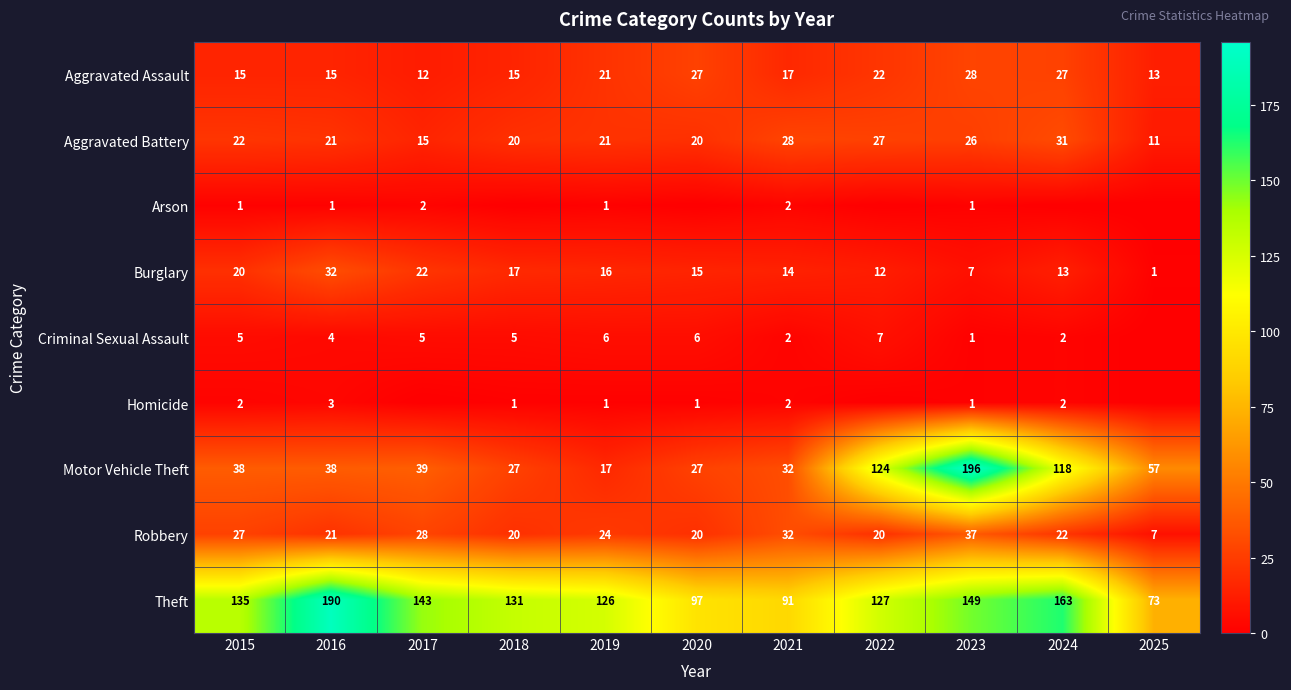

True or false: Aggravated Battery has a value of 8 at 2015.

False